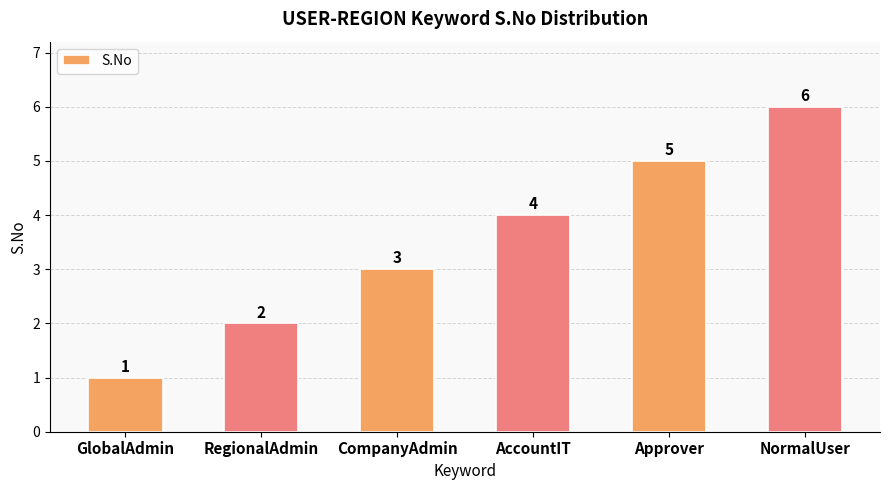

Rank the categories by value from lowest to highest.

GlobalAdmin, RegionalAdmin, CompanyAdmin, AccountIT, Approver, NormalUser